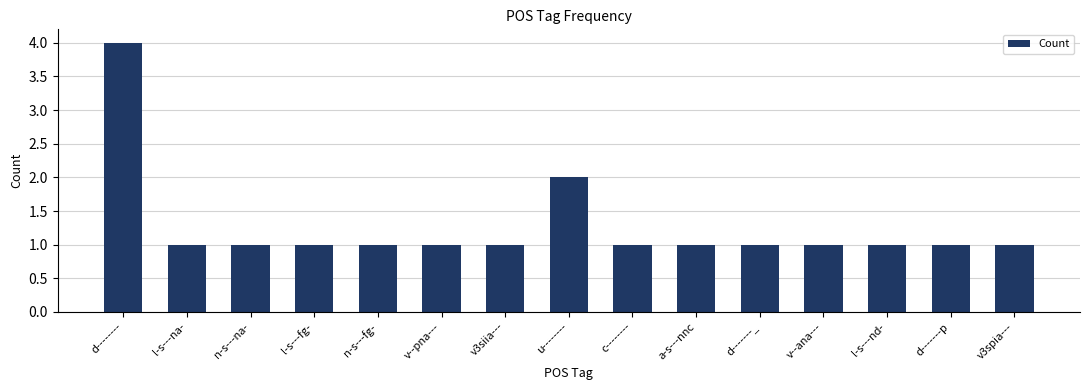

Is it true that the value at v3siia--- is 1?

True